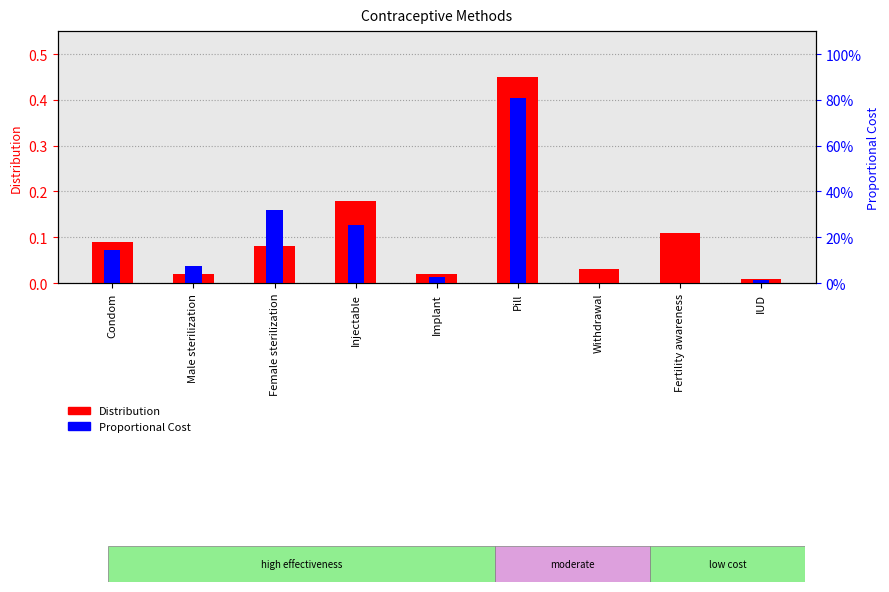

Which series has the largest total across all categories?

Distribution